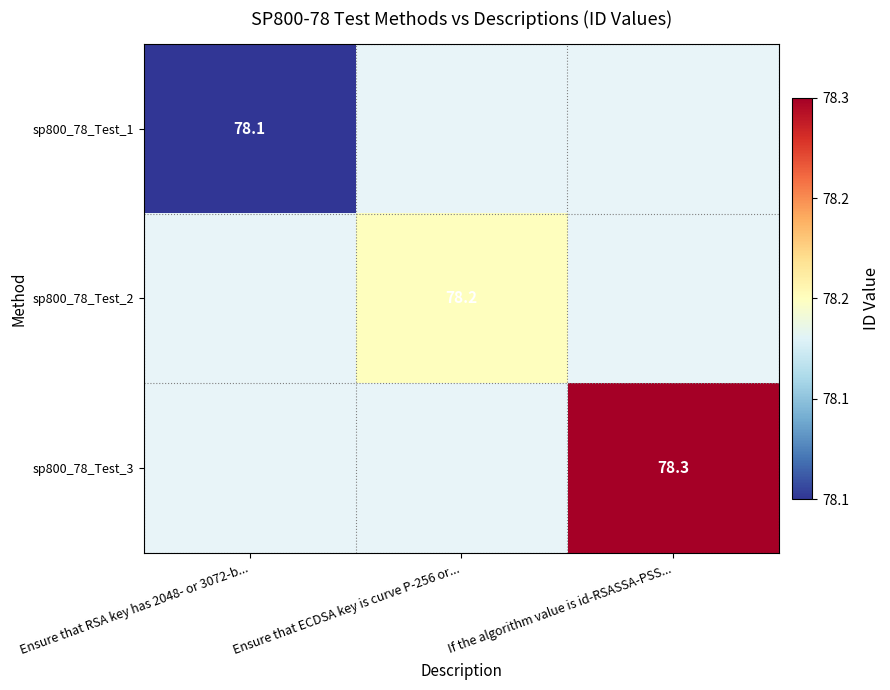

Which category has the highest value across all series?

If the algorithm value is id-RSASSA-PSS...